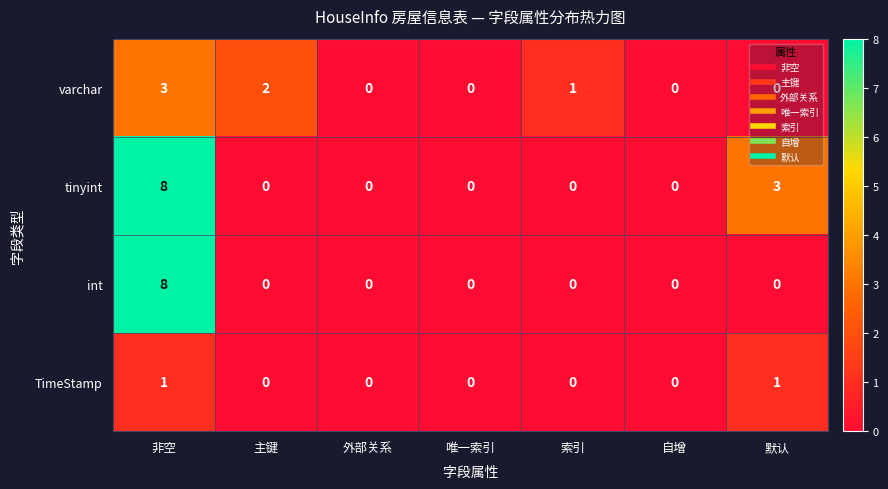

What is the difference between the maximum and second lowest values in the int series?

8